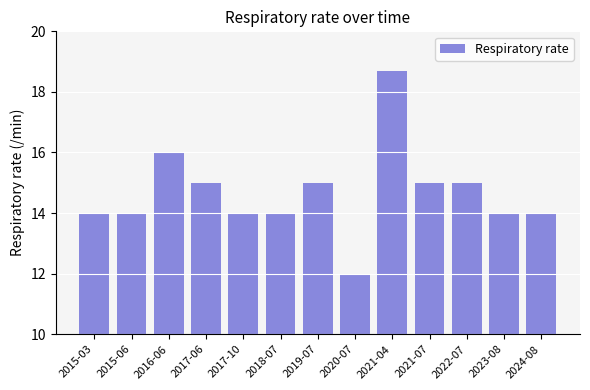

Are the bars horizontal?

No